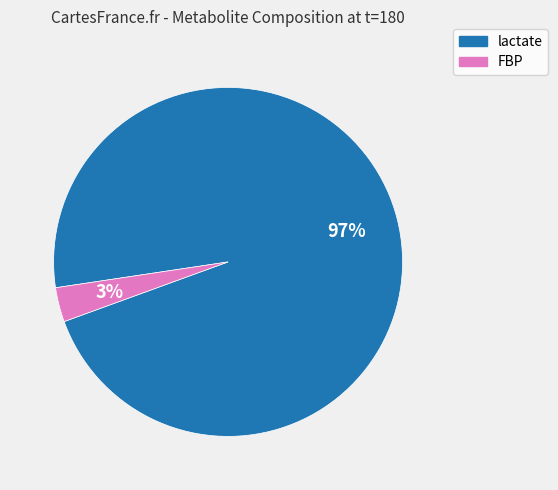

What is the largest slice in the pie chart?

lactate